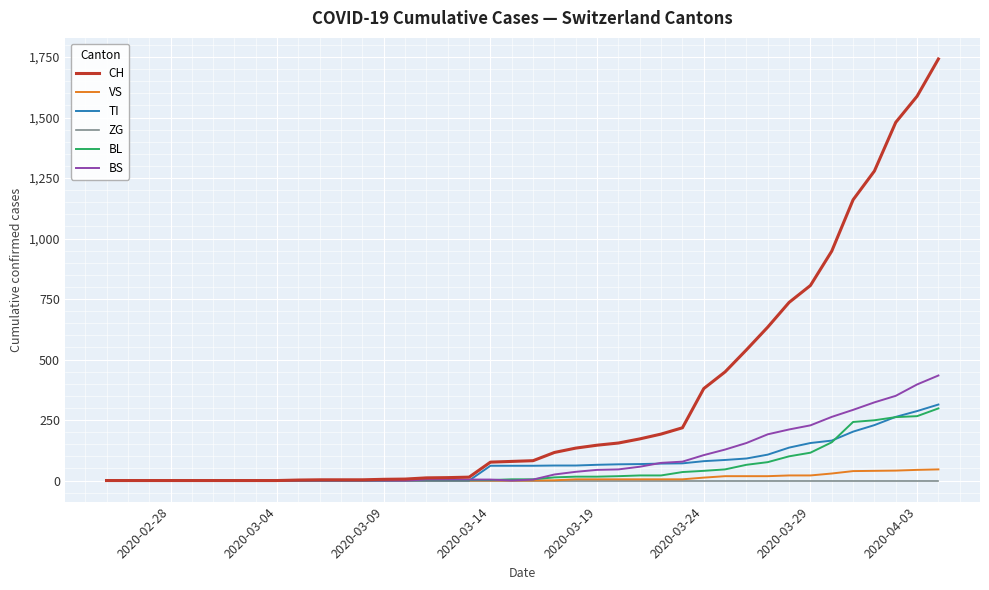

What are all the series names shown in the legend?

CH, VS, TI, ZG, BL, BS